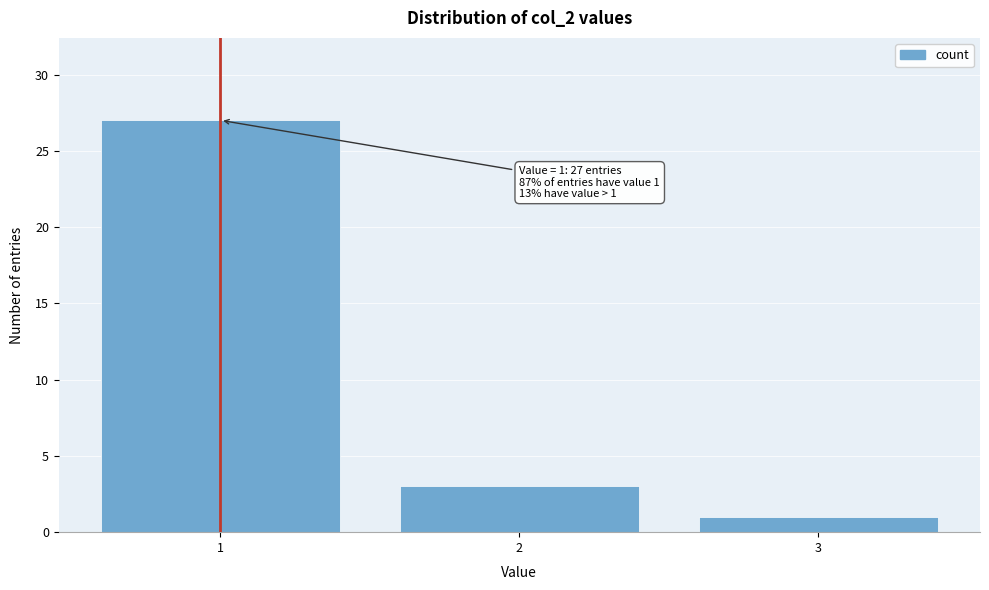

Reading right to left, extract all data points from this chart.

1	3	27